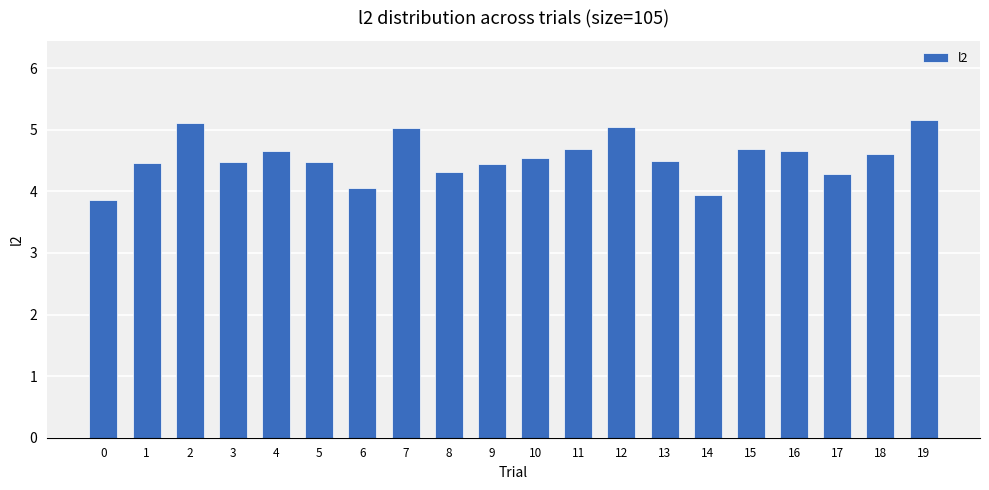

What is the sum of the values at 8 and 5?

8.8